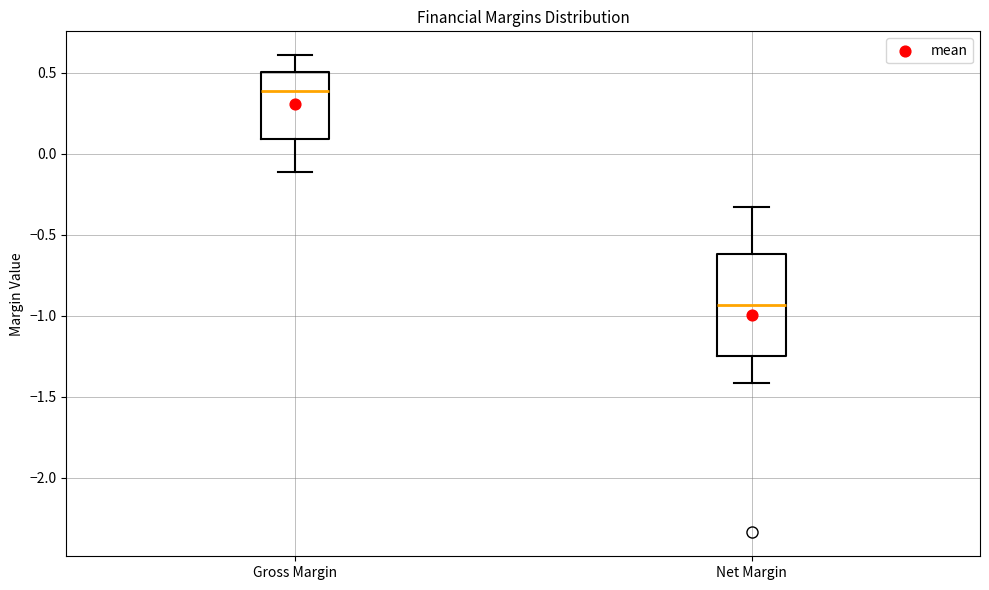

Reading left to right, read every box against the y-axis: the position of its median line, the range the box covers, and the ends of its whiskers. The values are not printed on the chart, so give them approximately, as read against the axis.

Gross Margin: median 0.40, box 0.10 to 0.50, whiskers -0.10 to 0.60
Net Margin: median -0.95, box -1.25 to -0.60, whiskers -1.40 to -0.35